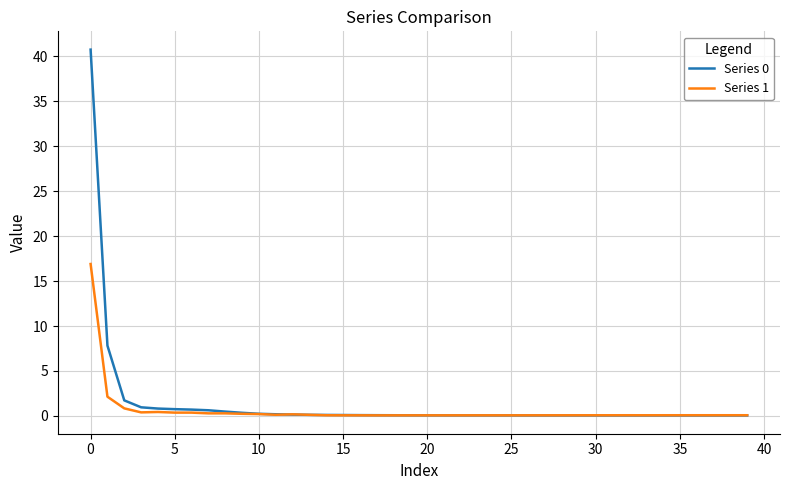

What is the maximum value shown in the chart?

40.7